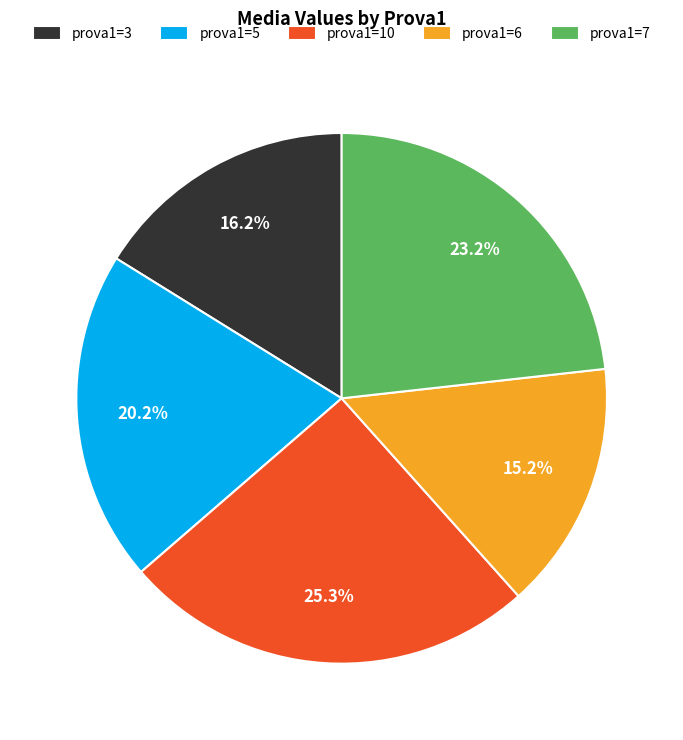

Does prova1=6 account for over 50% of the chart?

No